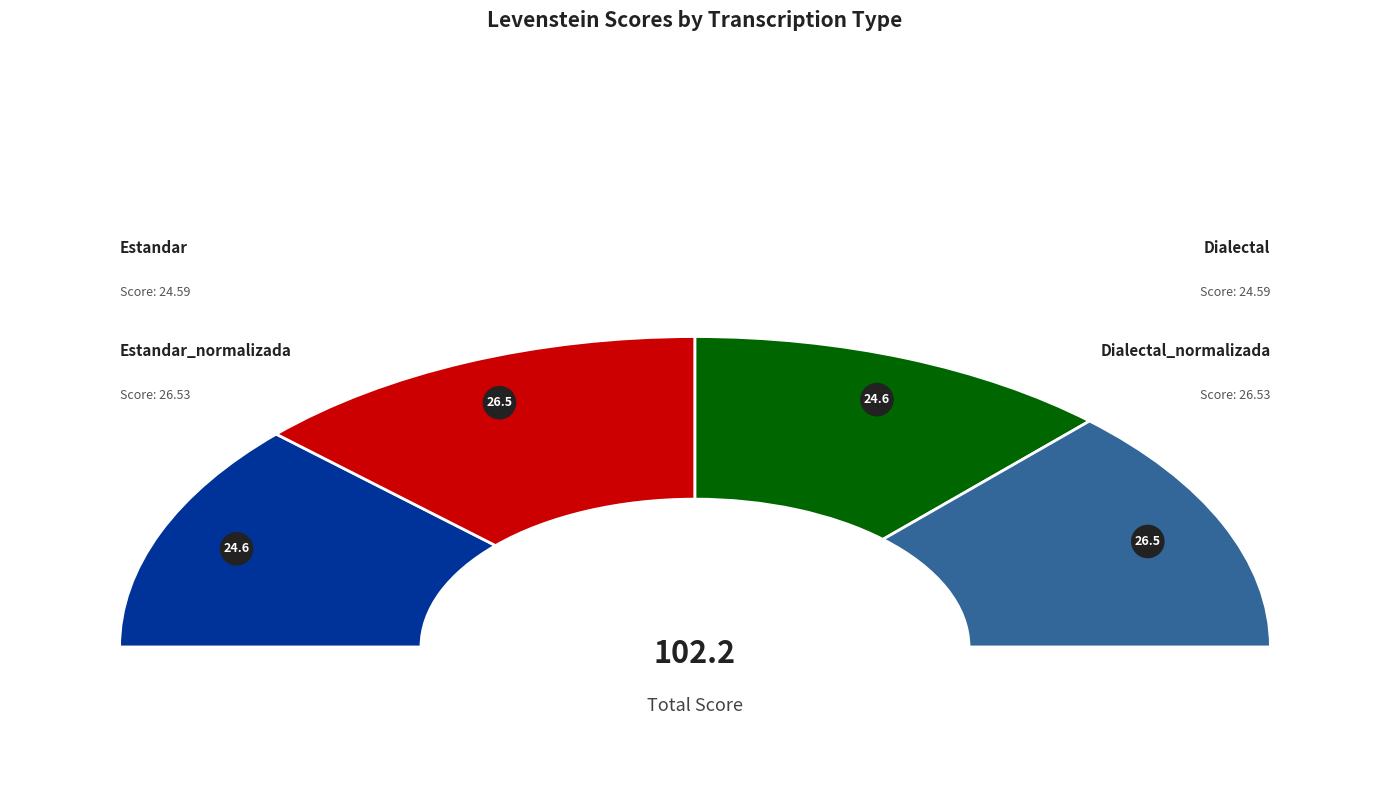

What is the largest slice in the pie chart?

Estandar_normalizada